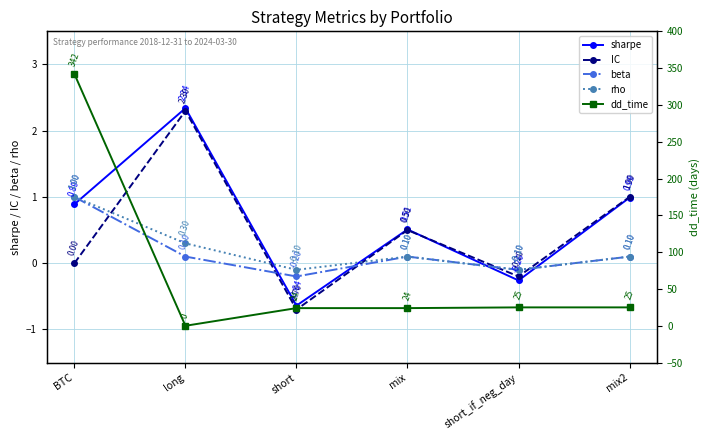

True or false: rho has a value of -0.1 at short_if_neg_day.

False